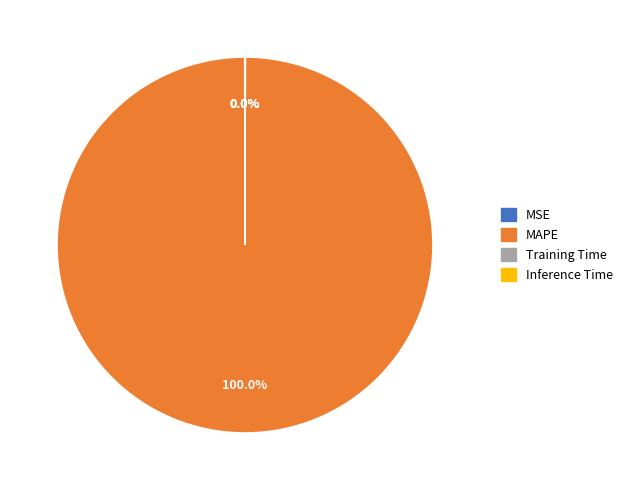

What is the largest slice in the pie chart?

MAPE